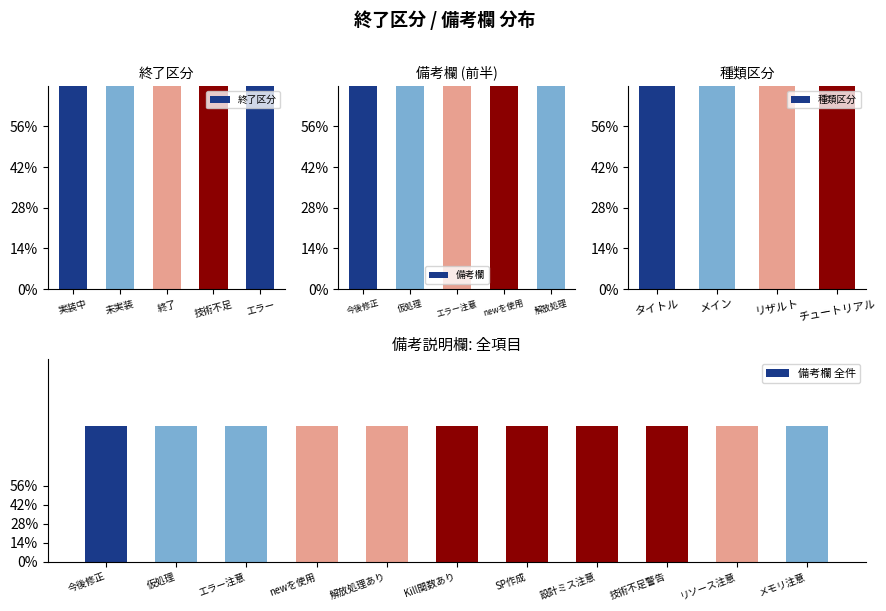

What is the label of the 1st bar from the left?

実装中